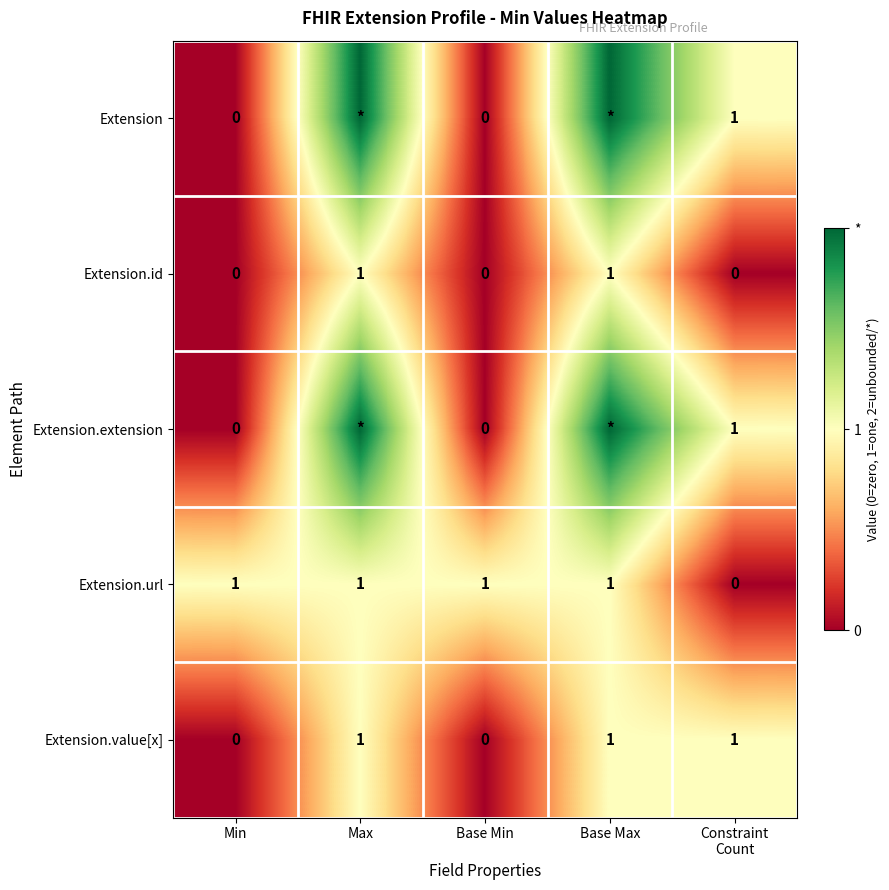

True or false: Extension.url has a value of 0 at Max.

False